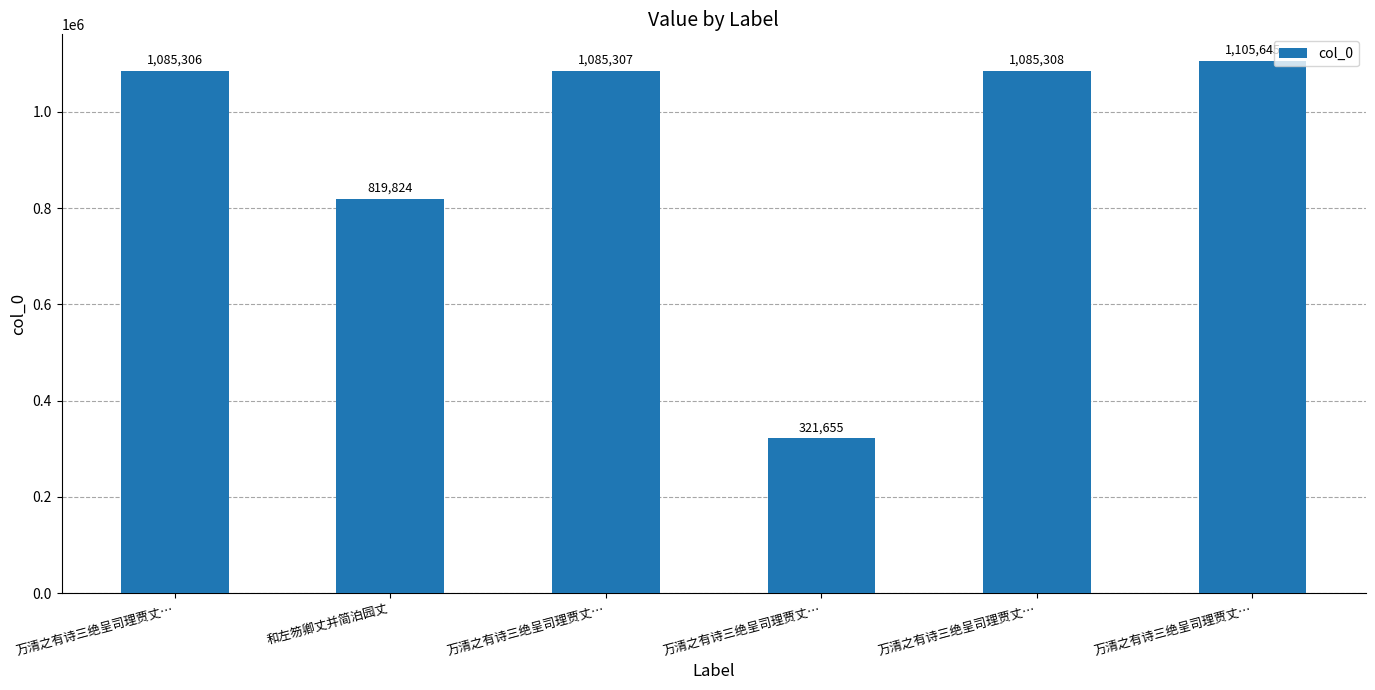

Reading left to right, list all the values displayed in this chart.

1085306	819824	1085307	321655	1085308	1105645